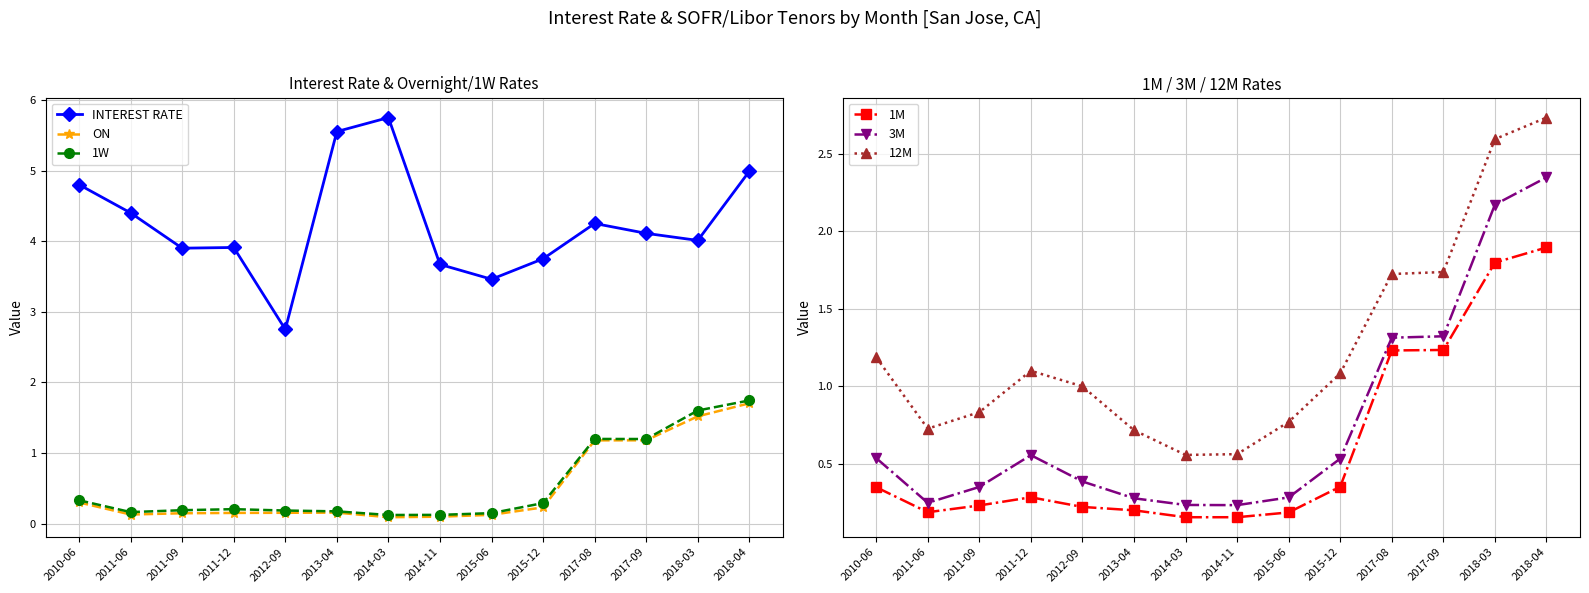

List the series in order of their peak value, highest first.

INTEREST RATE, 12M, 3M, 1M, 1W, ON